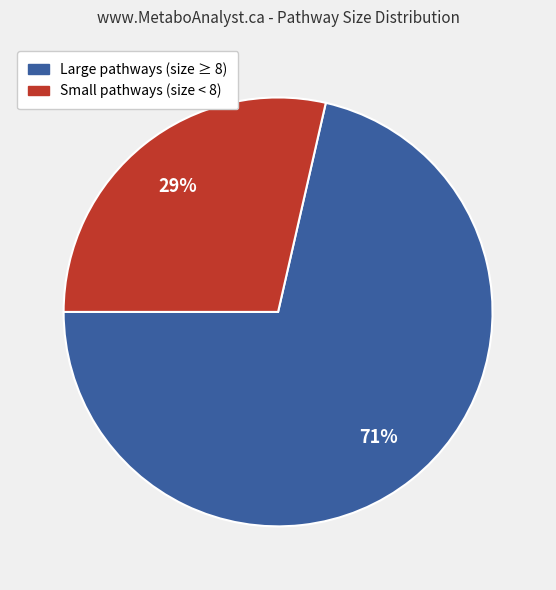

Is there a majority slice in this chart?

Yes